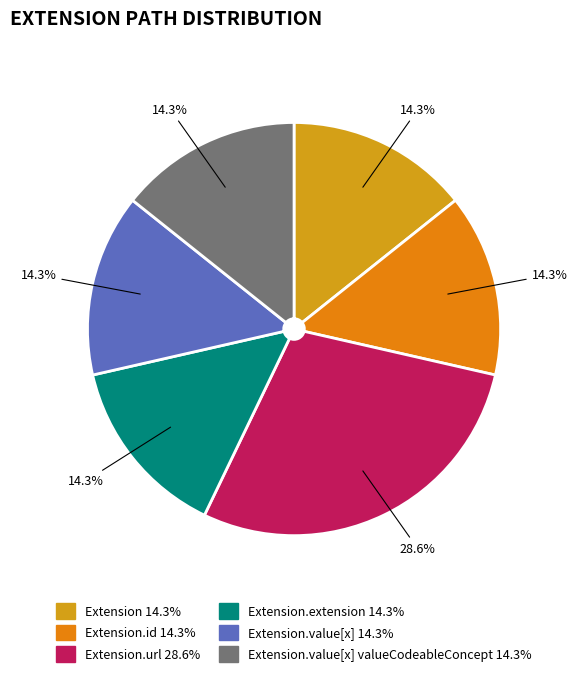

Which category has the biggest portion of the pie?

Extension.url